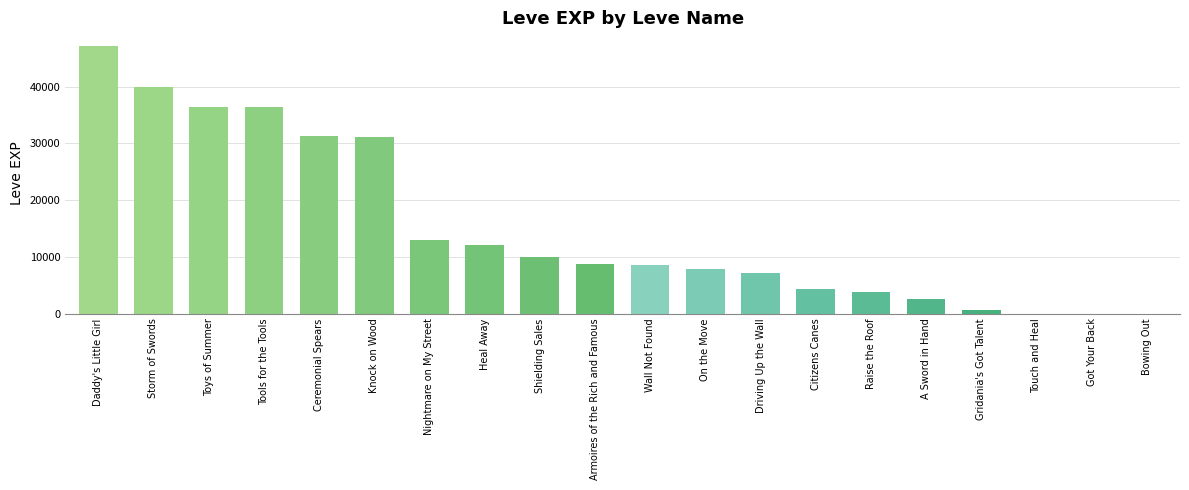

What is the maximum value shown in the chart?

47200